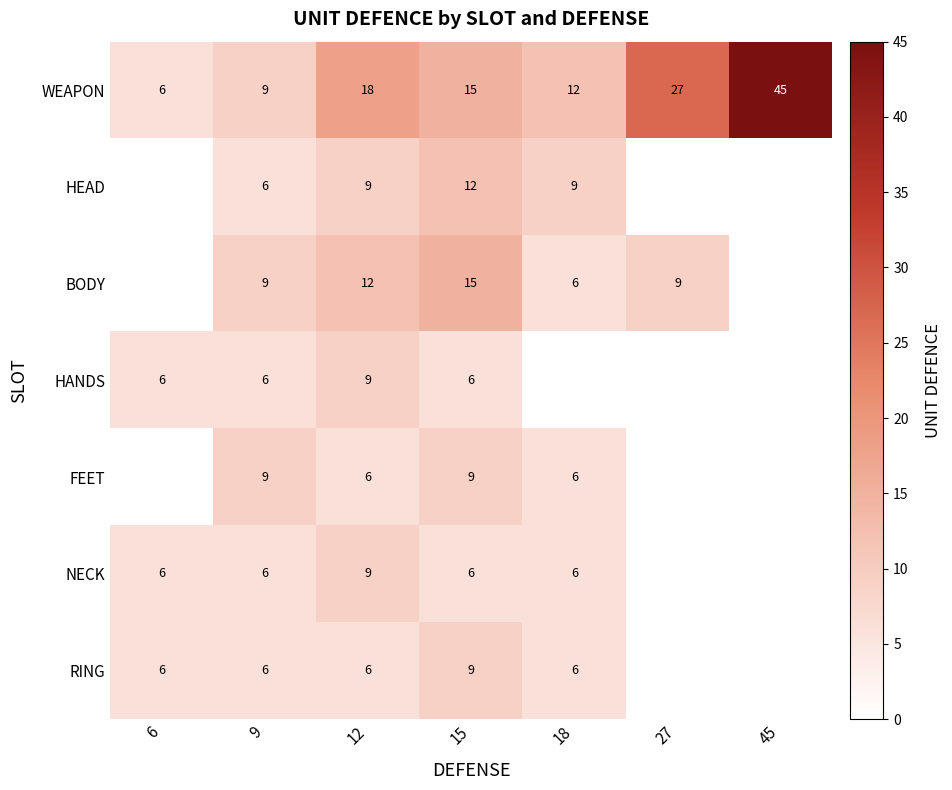

What is the spread (max minus min) of values at 15?

9